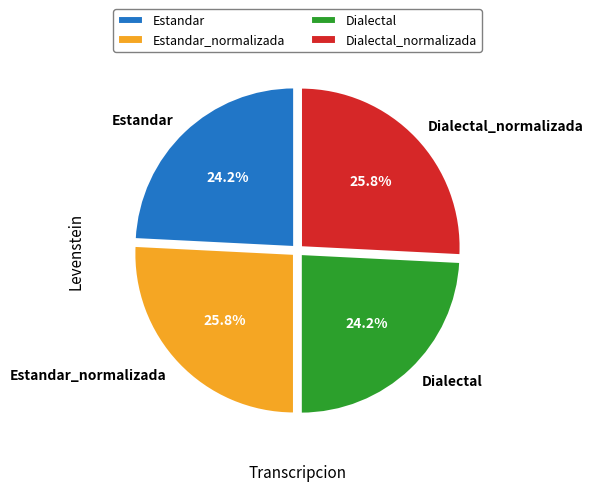

Does Estandar_normalizada represent more than half of the total?

No